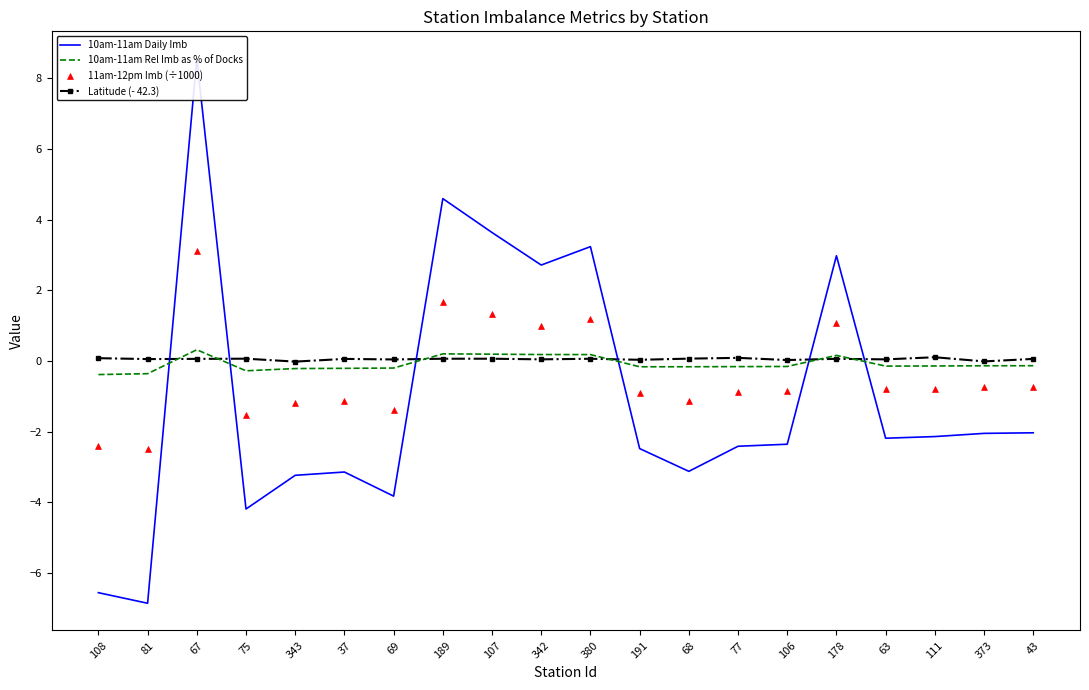

At which category is the sum across all series the highest?

67